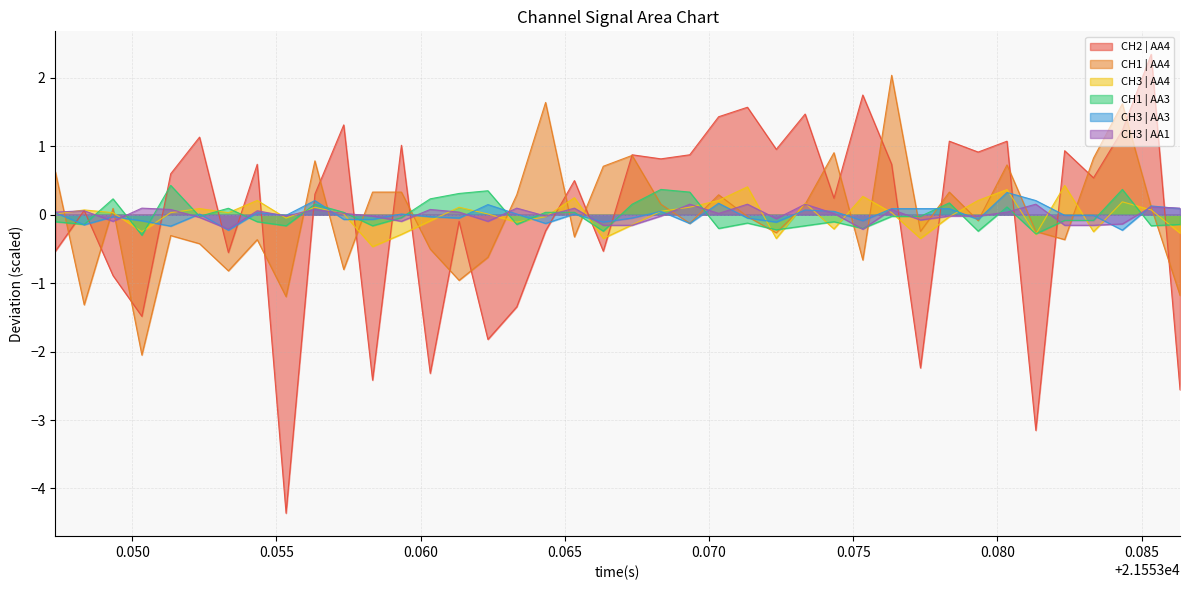

What are all the series names shown in the legend?

CH2 | AA4, CH1 | AA4, CH3 | AA4, CH1 | AA3, CH3 | AA3, CH3 | AA1